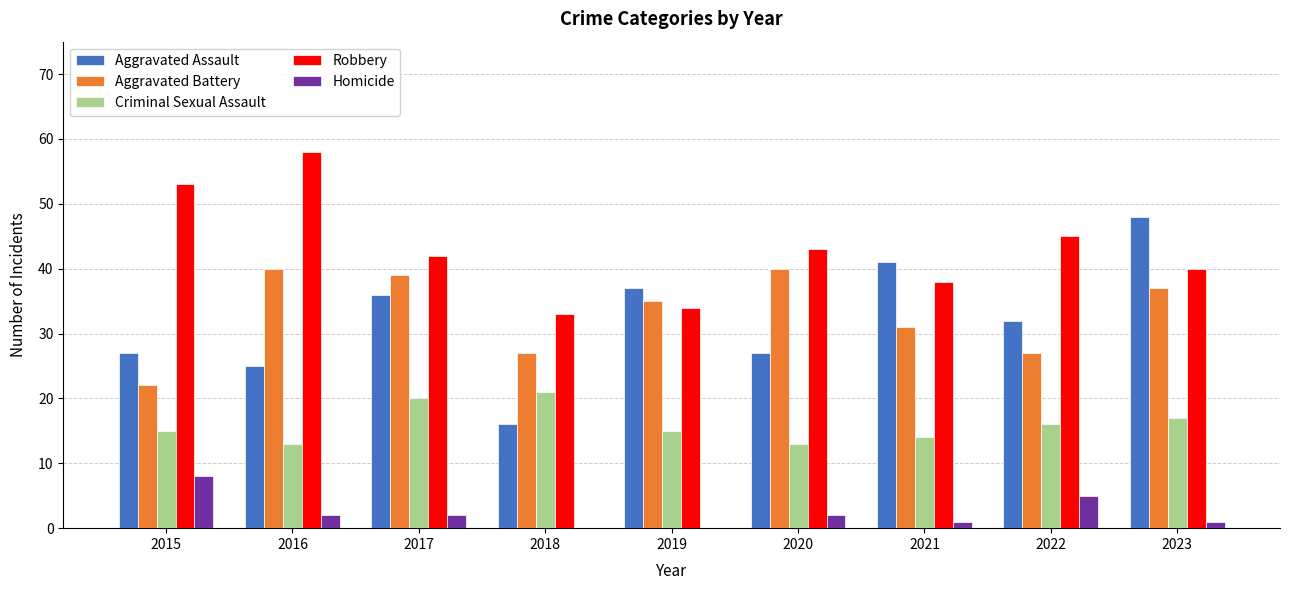

Which label corresponds to the largest value in the chart?

2016